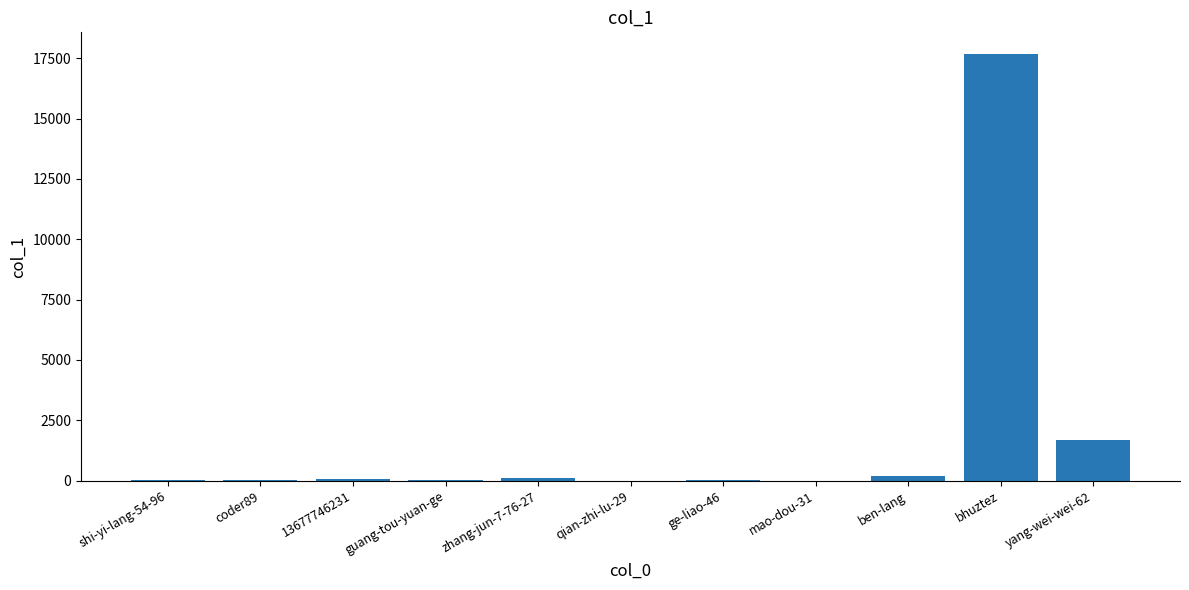

Which has a higher value, yang-wei-wei-62 or shi-yi-lang-54-96?

yang-wei-wei-62